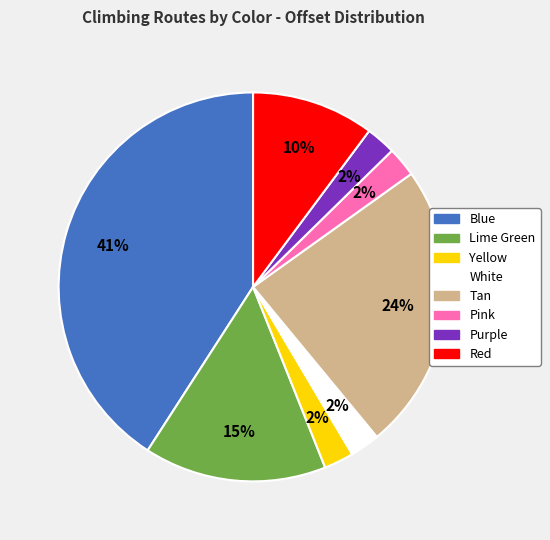

Is there a majority slice in this chart?

No